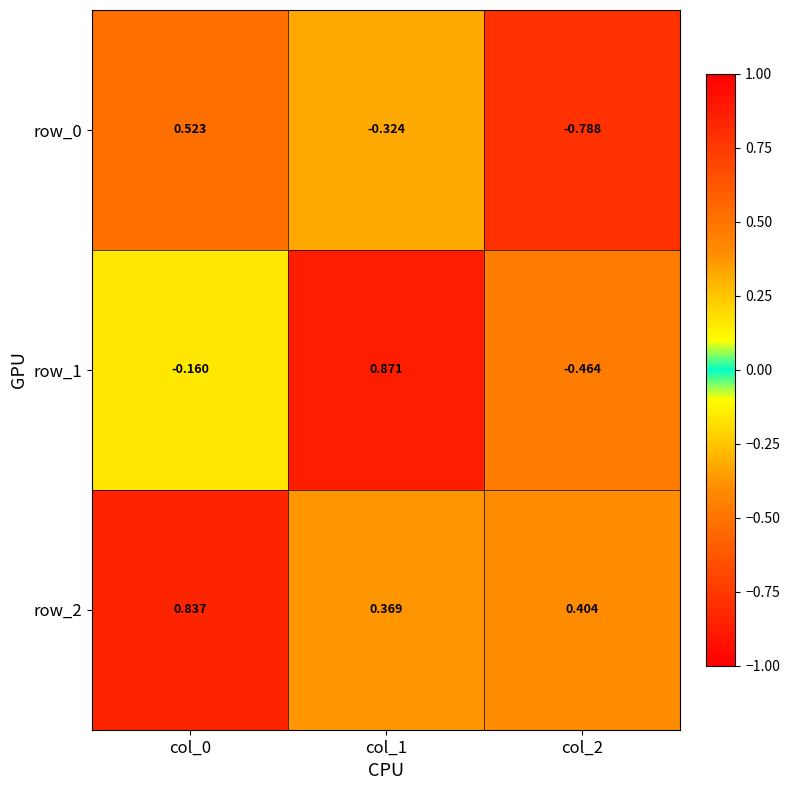

What is the difference between the highest and lowest values at col_0?

1.0